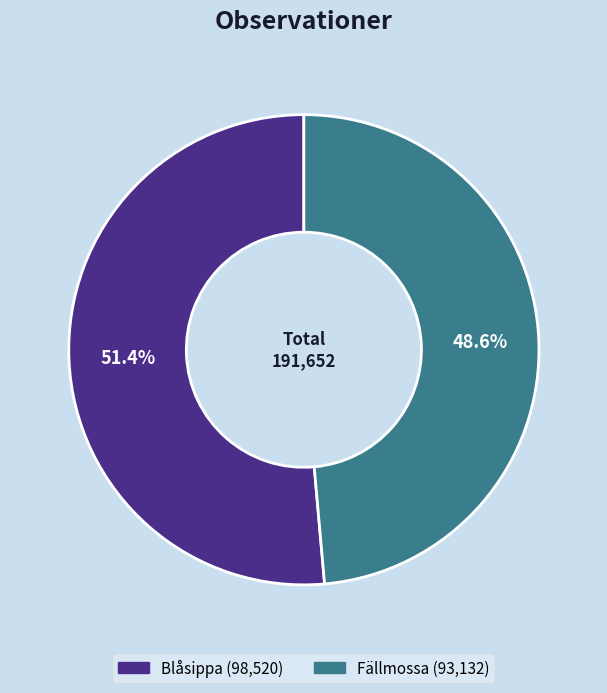

How many slices are in this pie chart?

2